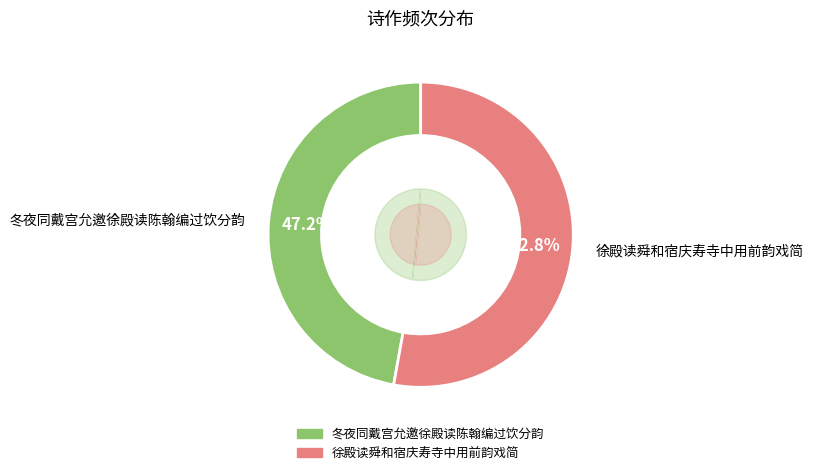

To the nearest percent, what is the combined percentage of 冬夜同戴宫允邀徐殿读陈翰编过饮分韵 and 徐殿读舜和宿庆寿寺中用前韵戏简?

100%